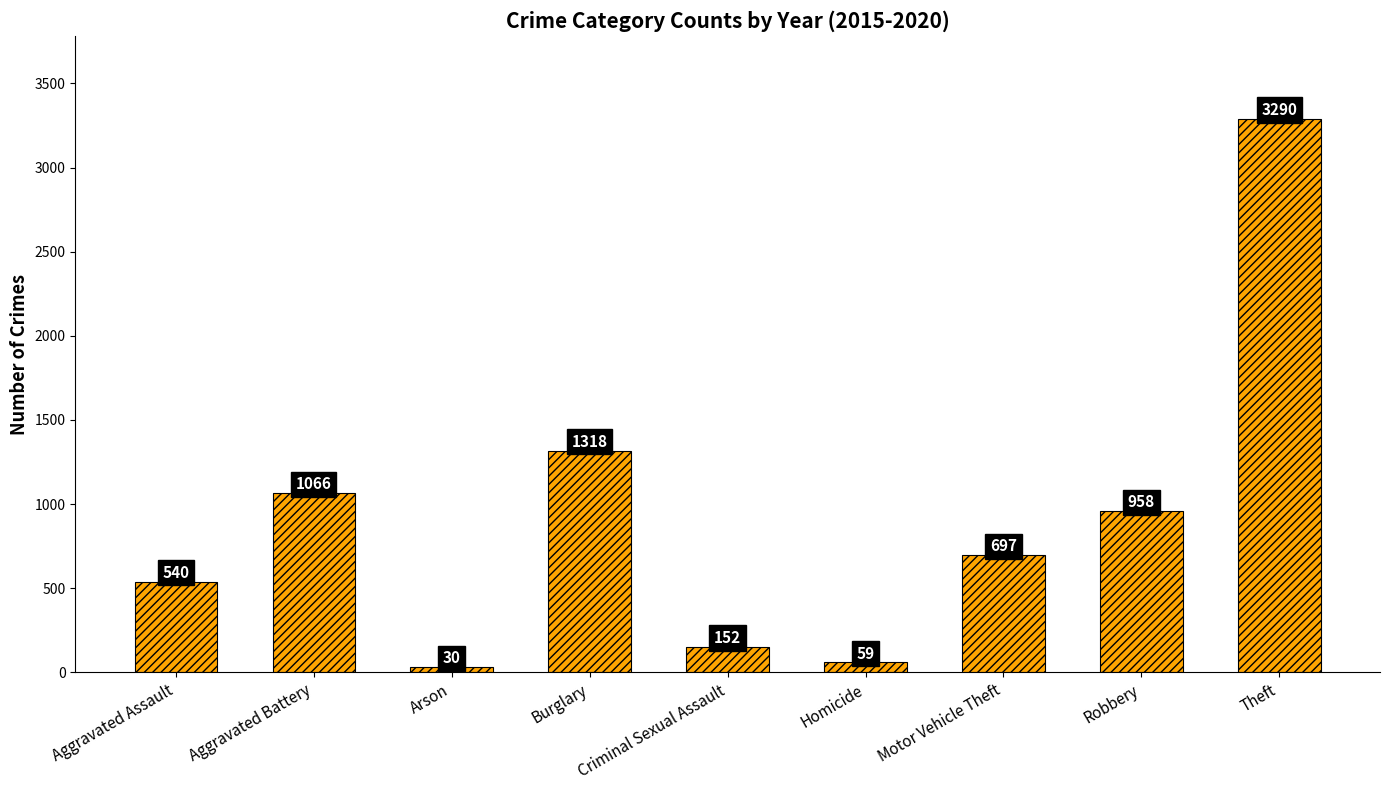

List the labels in order of value, smallest first.

Arson, Homicide, Criminal Sexual Assault, Aggravated Assault, Motor Vehicle Theft, Robbery, Aggravated Battery, Burglary, Theft